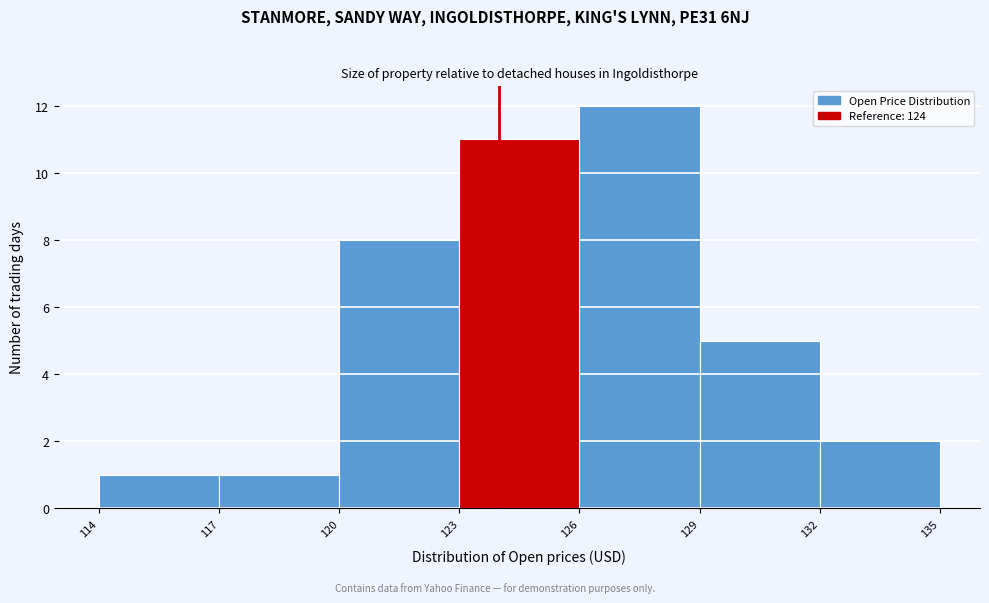

How tall is the bar that spans 129 to 132 on the x-axis? The values are not printed on the chart, so give them approximately, as read against the axis.

5